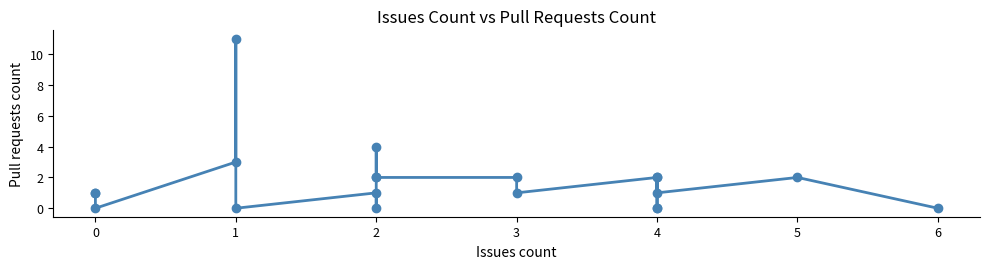

What is the sum of all values?

35